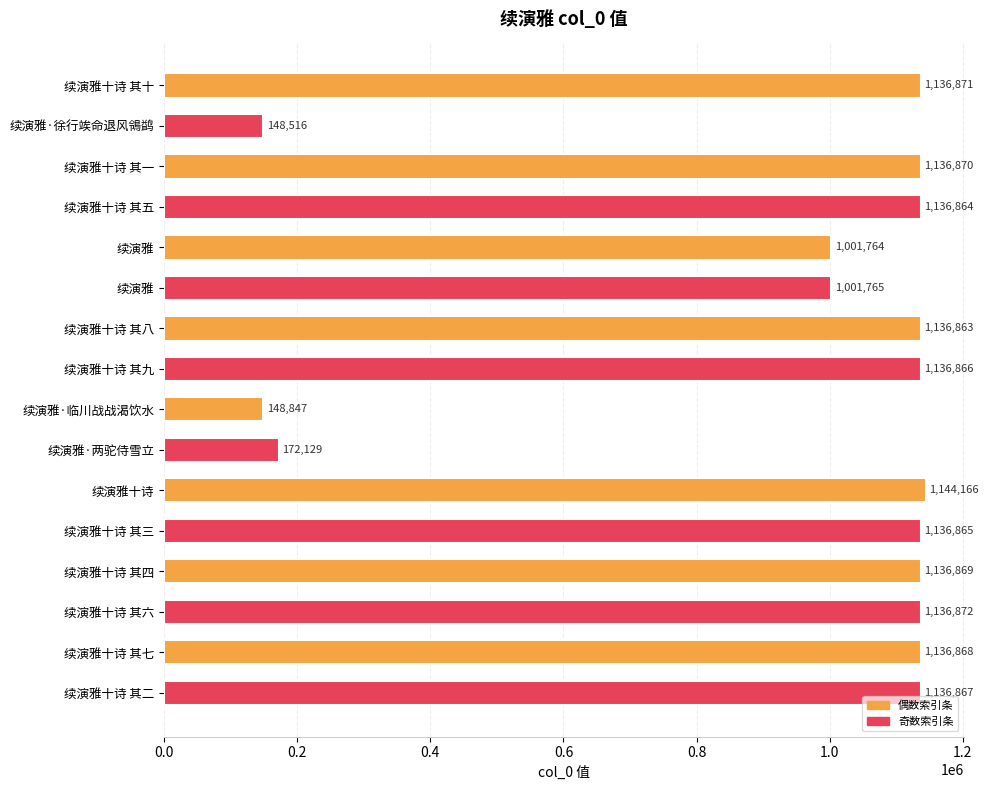

Does the chart contain stacked bars?

No